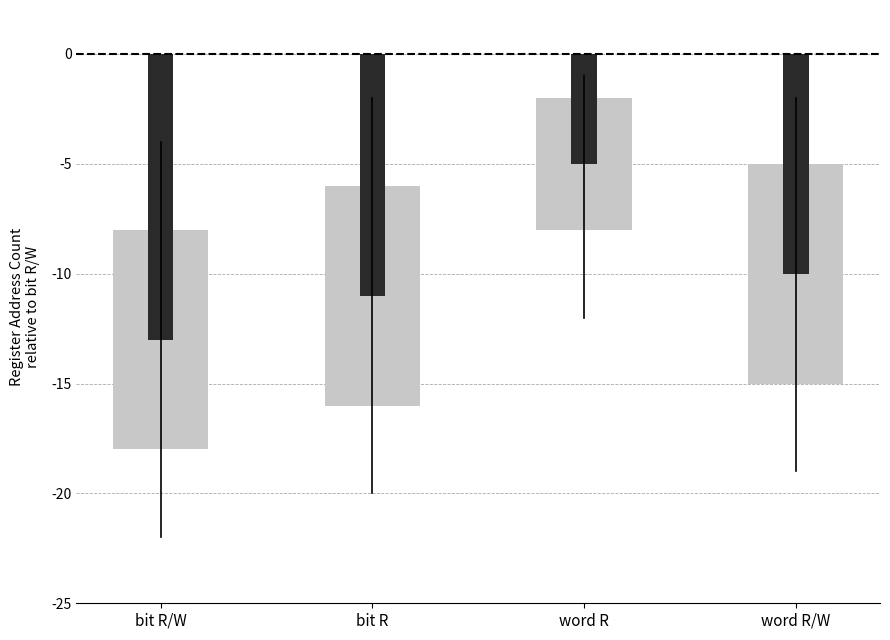

What is the difference between the maximum and minimum values?

8